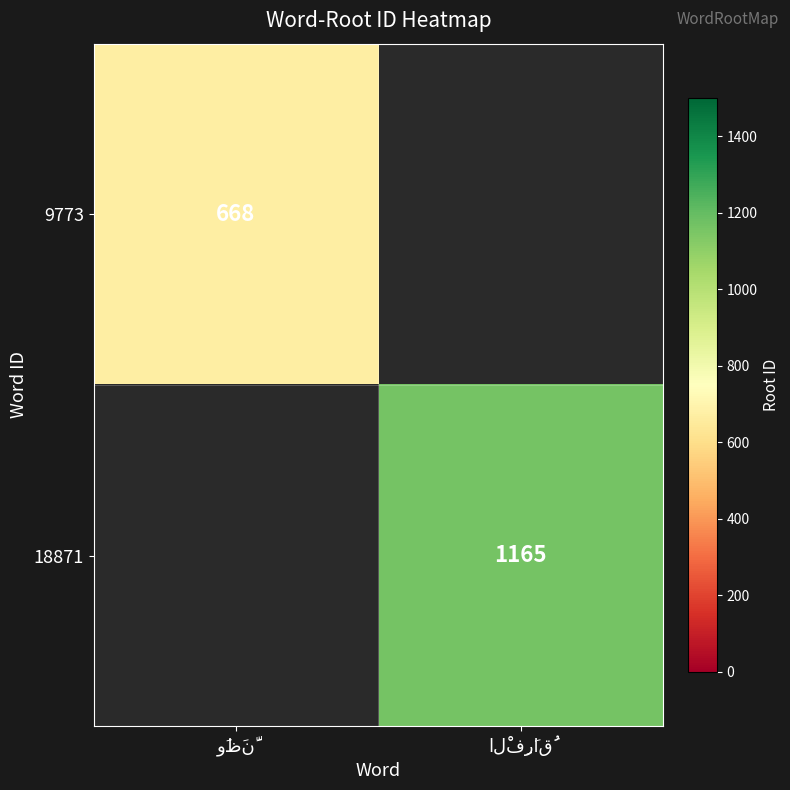

The value of 9773 at وَظَنَّ is 668.0. True or false?

True